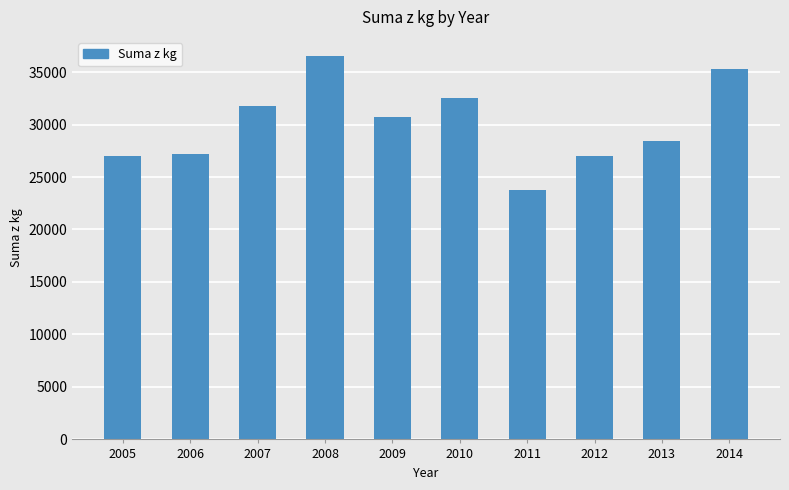

At which label is the value closest to 30150?

2009